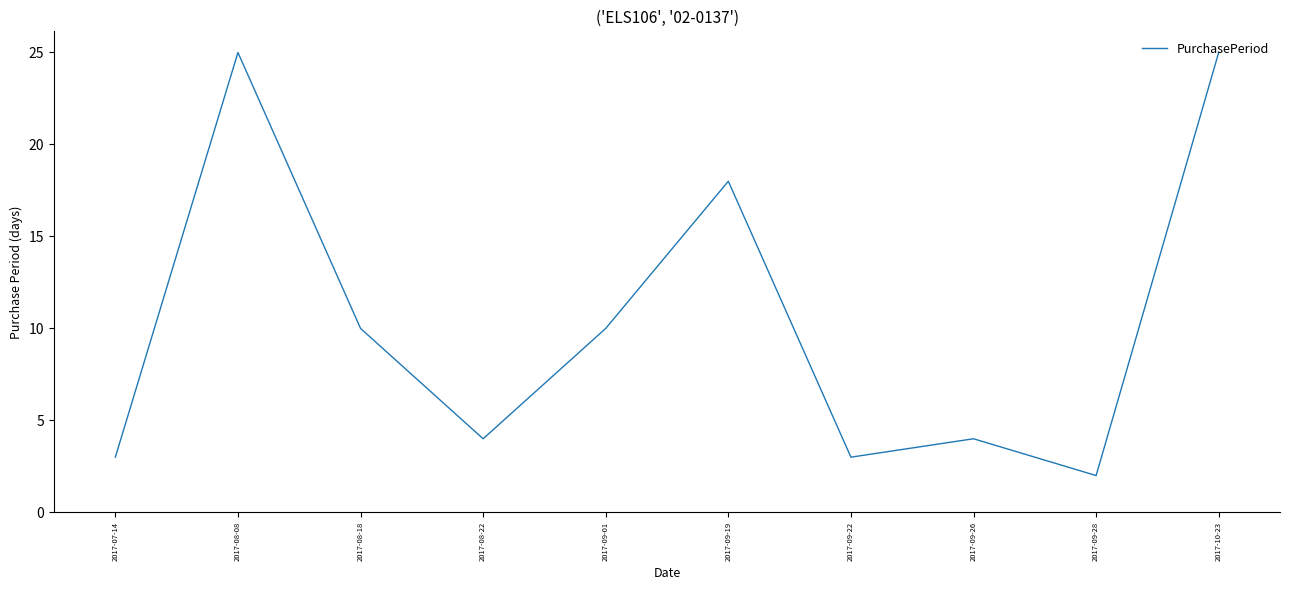

What is the approximate value at 2017-08-18, to the nearest 5?

10